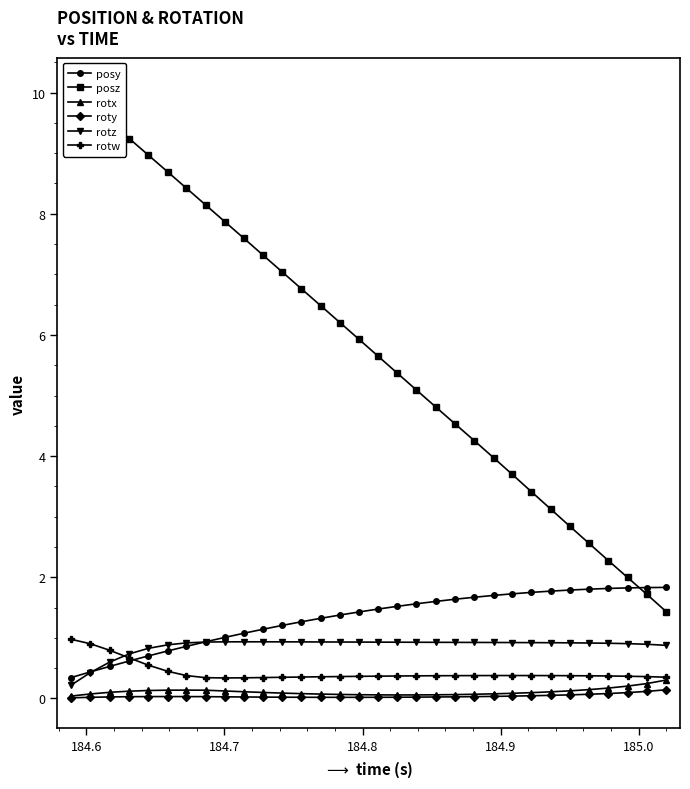

True or false: posy and rotx intersect in this chart.

False